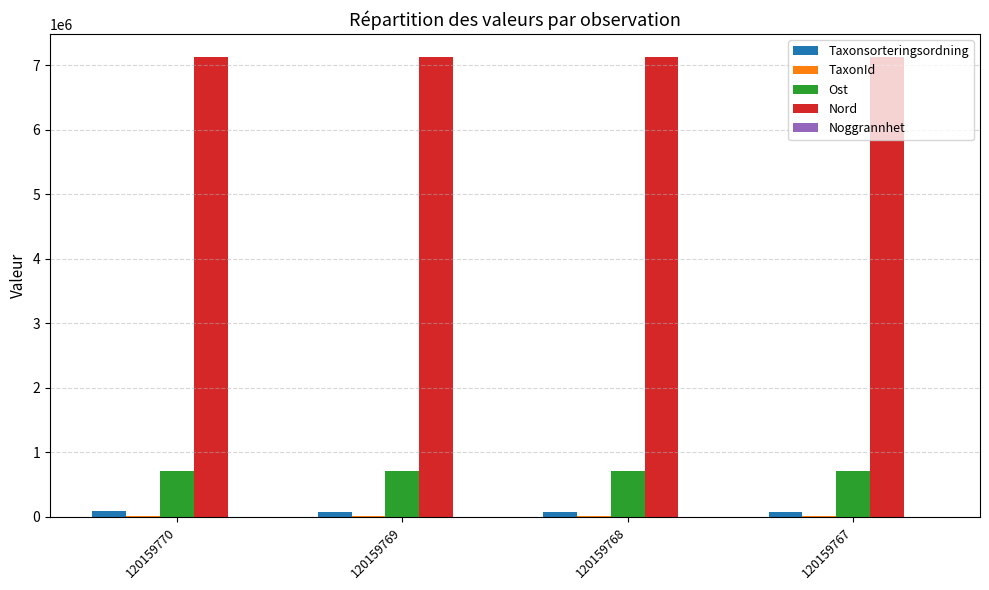

What value does the Ost series have at 120159770, to the nearest 5?

703480